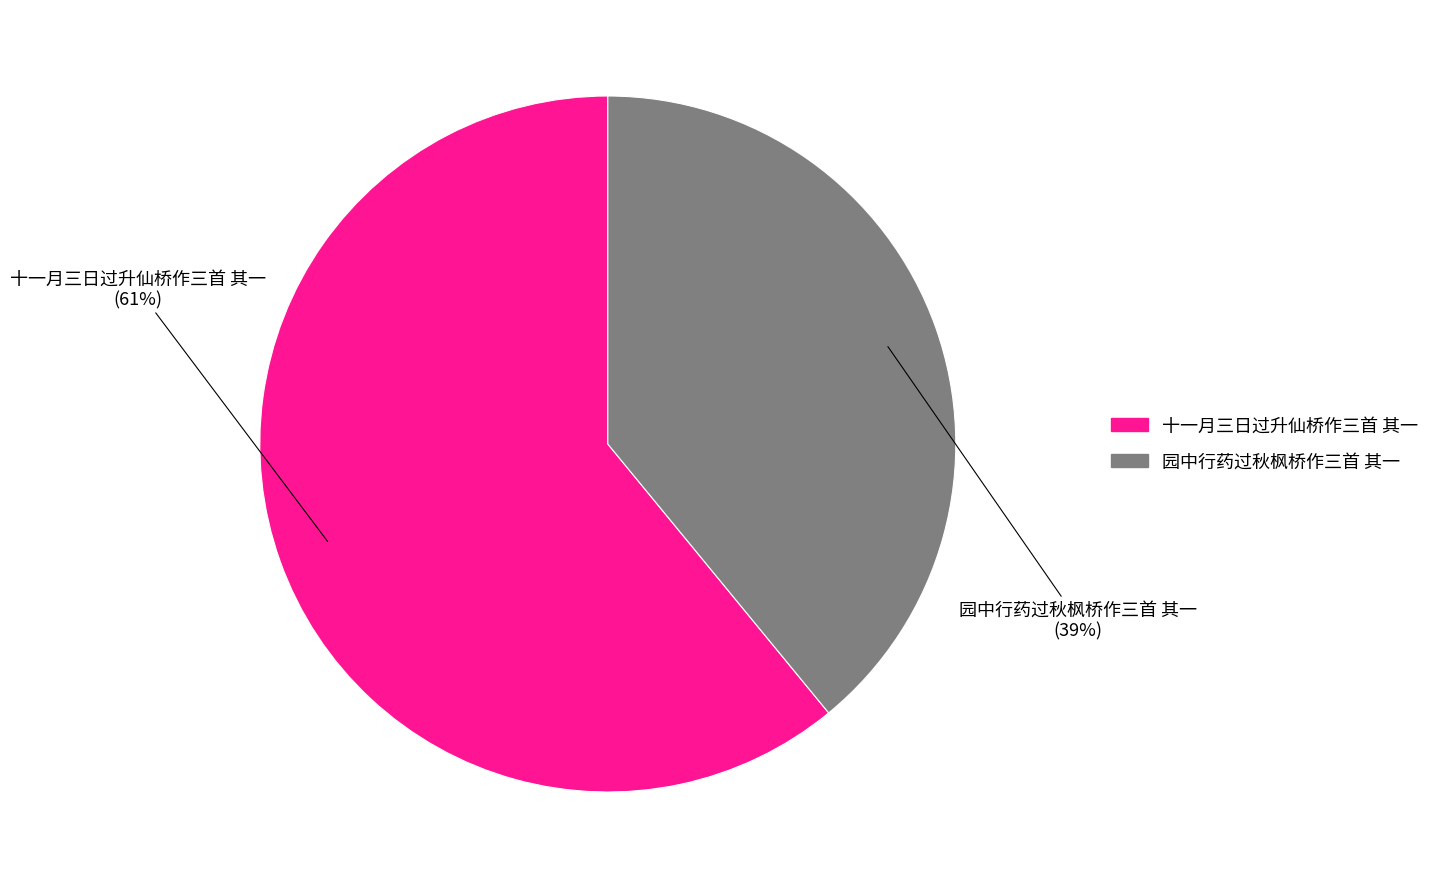

Rank the categories by value from lowest to highest.

园中行药过秋枫桥作三首 其一, 十一月三日过升仙桥作三首 其一